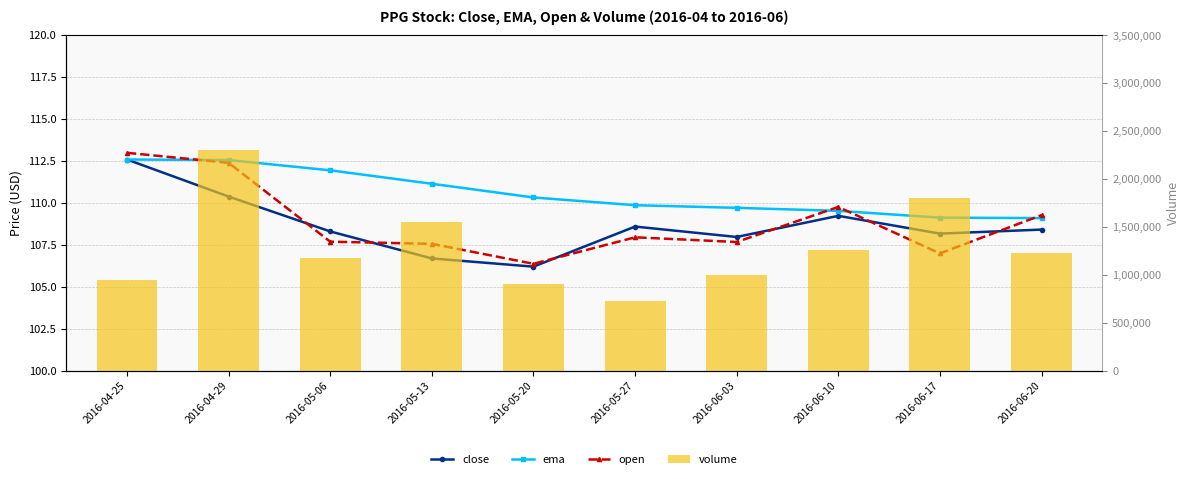

Rank the categories by open value from lowest to highest.

2016-05-20, 2016-06-17, 2016-05-13, 2016-06-03, 2016-05-06, 2016-05-27, 2016-06-20, 2016-06-10, 2016-04-29, 2016-04-25